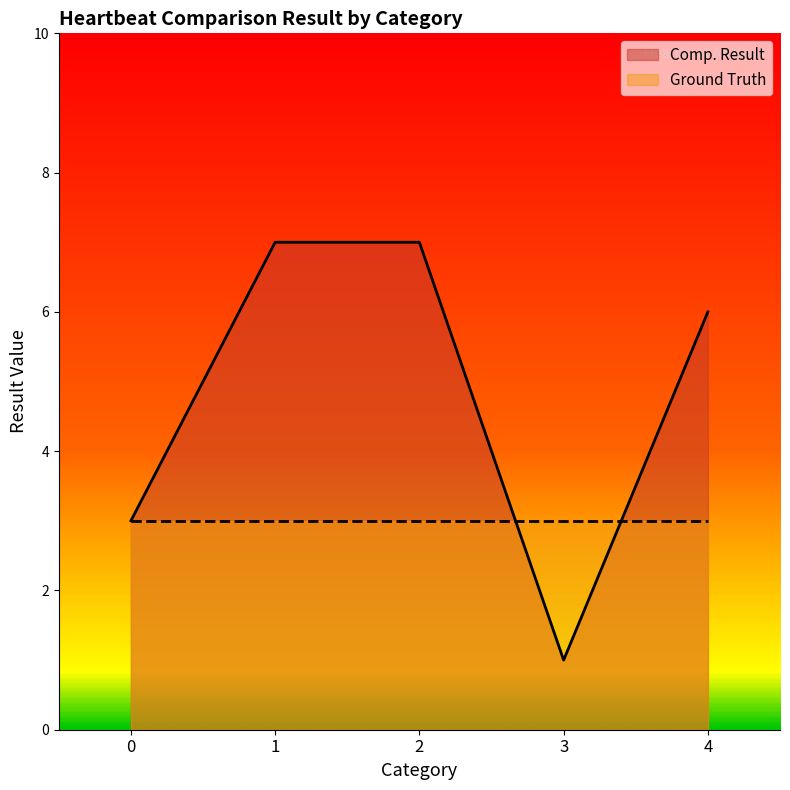

List the labels in order of value, smallest first.

3, 0, 4, 1, 2